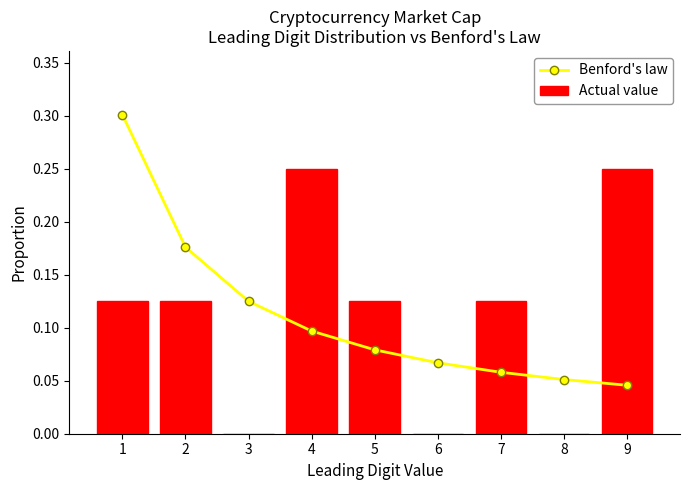

Count the Actual value values in the range 0 to 1.

9